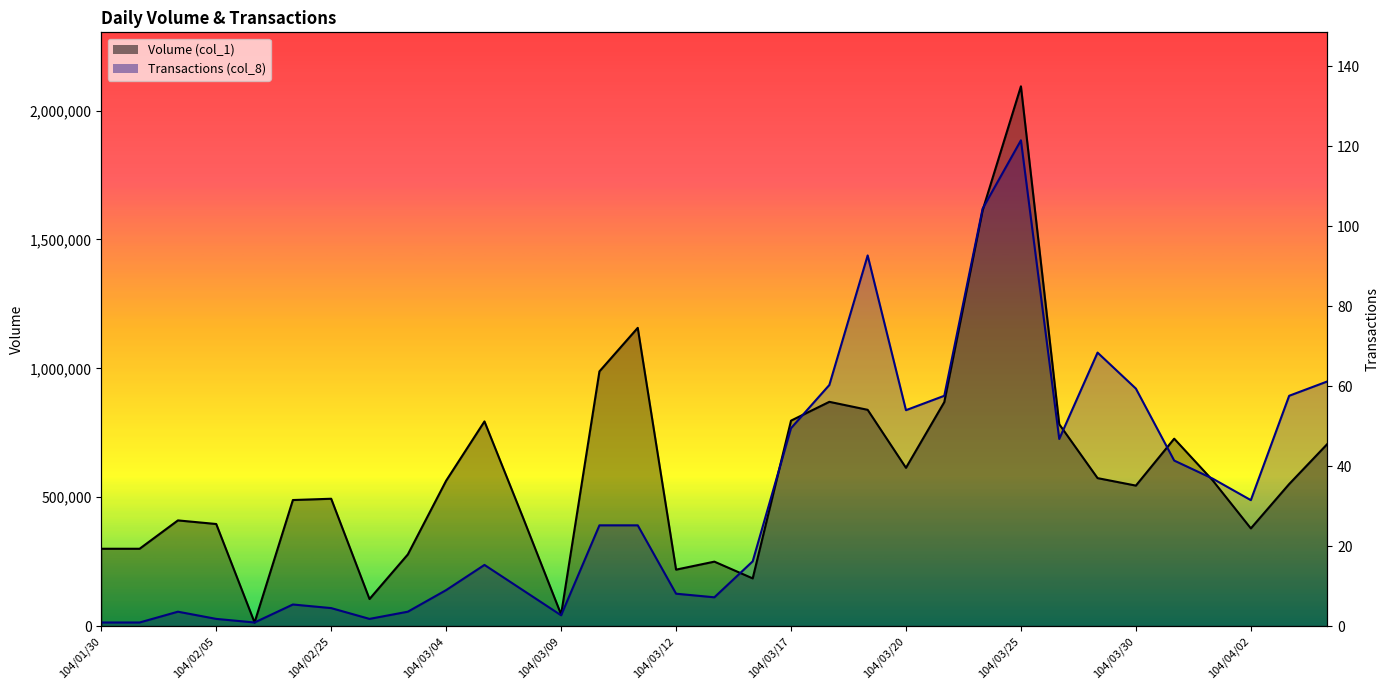

True or false: Transactions (col_8) and Volume (col_1) cross at least once.

True